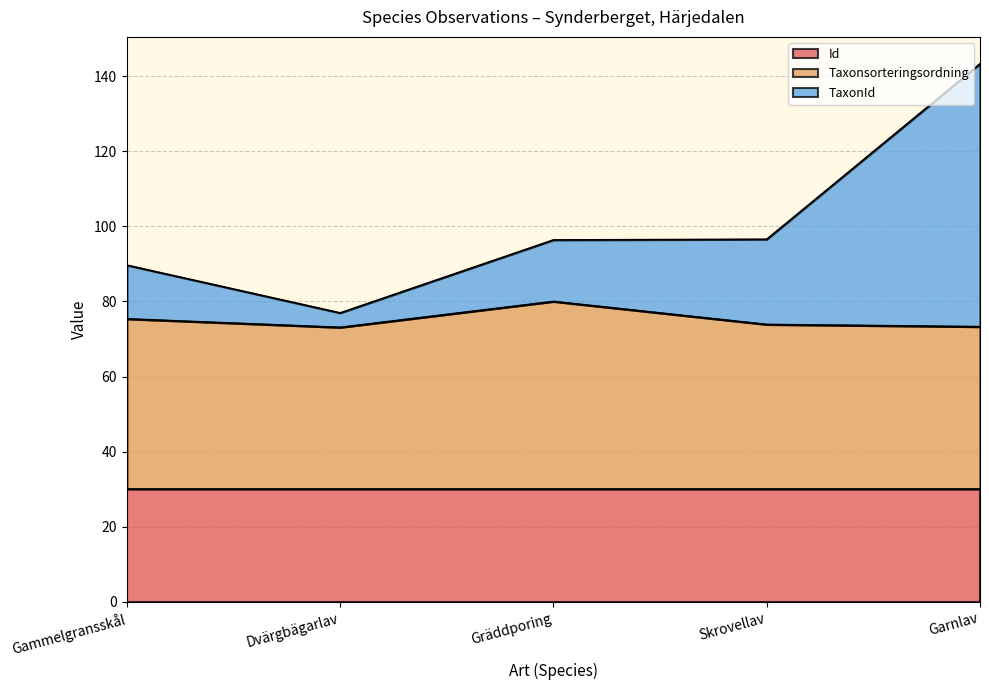

Which series has the largest range (max minus min)?

TaxonId